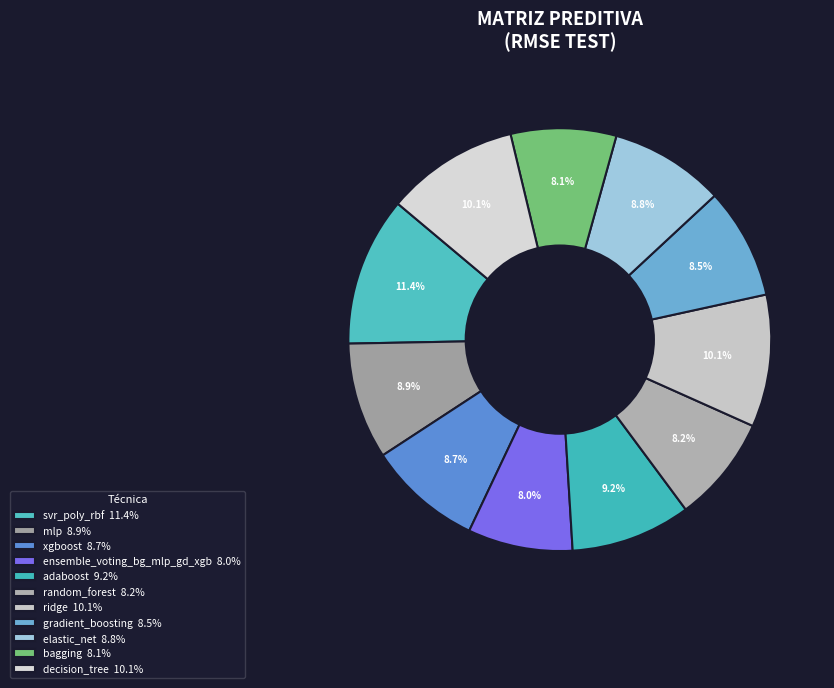

Count the number of slices in the pie.

11